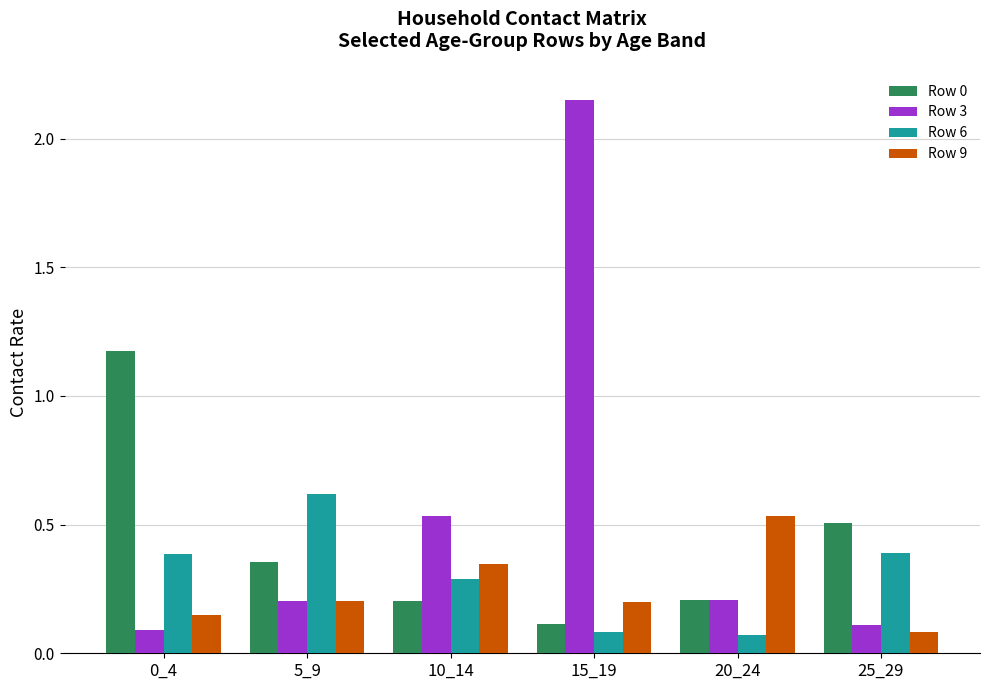

How many bars are there in each group?

4